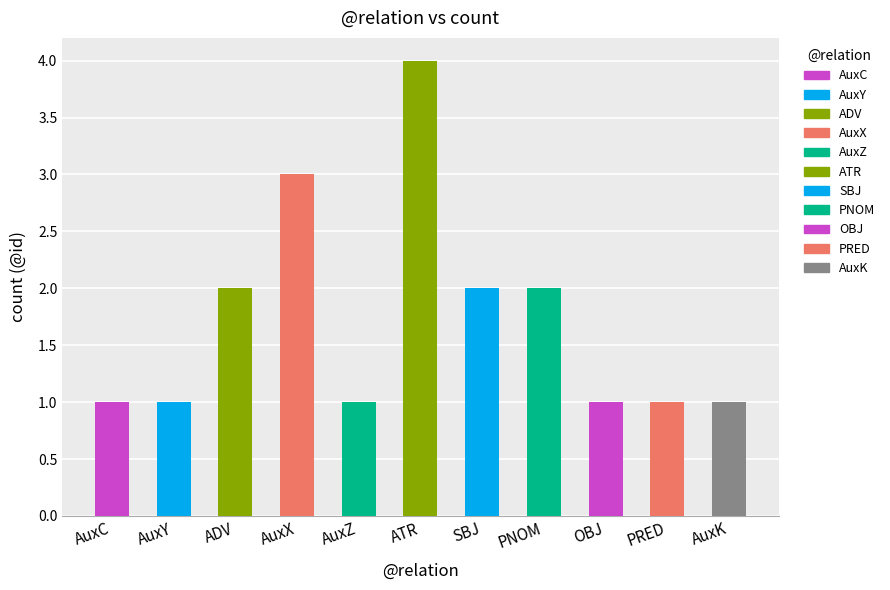

The value at PNOM is 2. True or false?

True